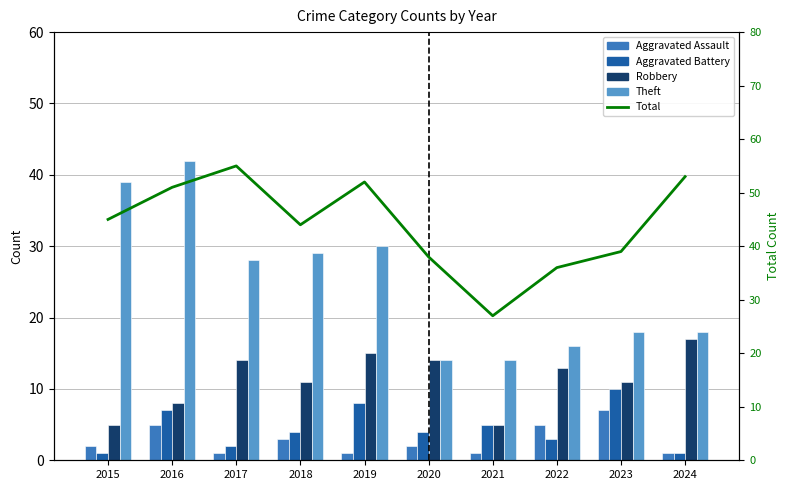

Reading left to right, transcribe all the data shown in this chart.

Aggravated Assault: 2015=2	2016=5	2017=1	2018=3	2019=1	2020=2	2021=1	2022=5	2023=7	2024=1
Aggravated Battery: 2015=1	2016=7	2017=2	2018=4	2019=8	2020=4	2021=5	2022=3	2023=10	2024=1
Robbery: 2015=5	2016=8	2017=14	2018=11	2019=15	2020=14	2021=5	2022=13	2023=11	2024=17
Theft: 2015=39	2016=42	2017=28	2018=29	2019=30	2020=14	2021=14	2022=16	2023=18	2024=18
Total: 2015=45	2016=51	2017=55	2018=44	2019=52	2020=38	2021=27	2022=36	2023=39	2024=53